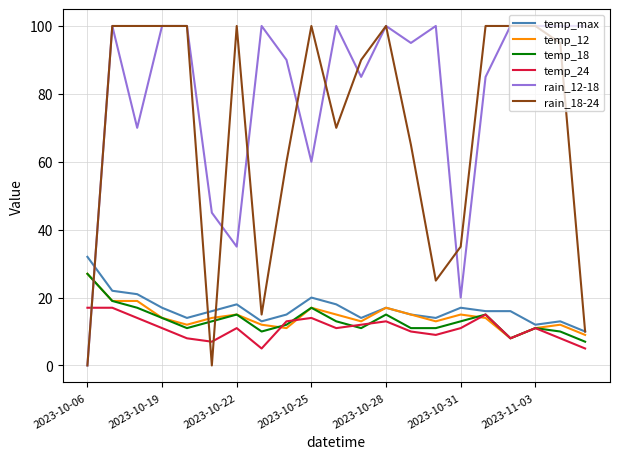

What is the average value of the rain_12-18 series?

80